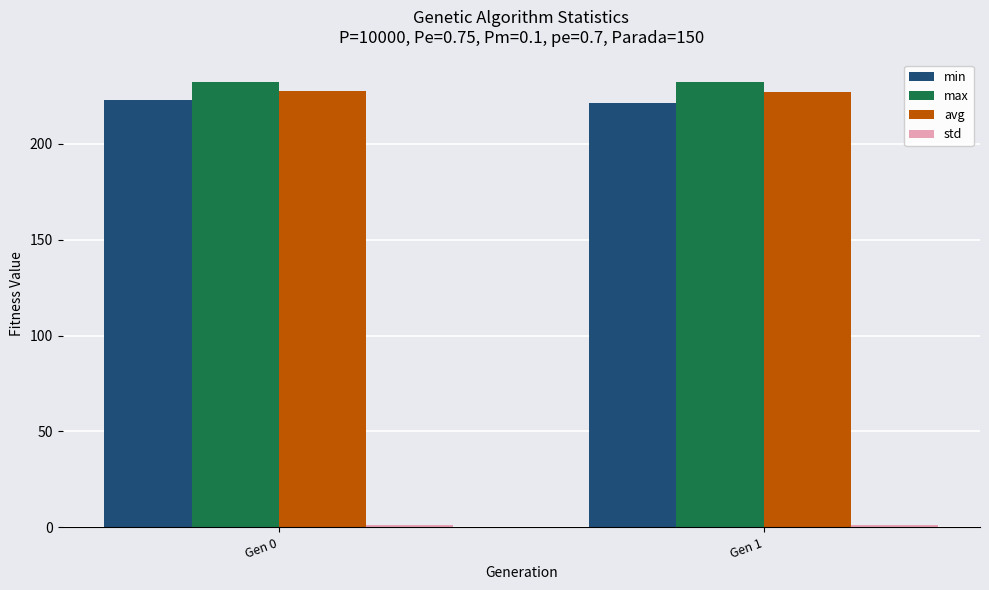

How many groups of bars are there?

2